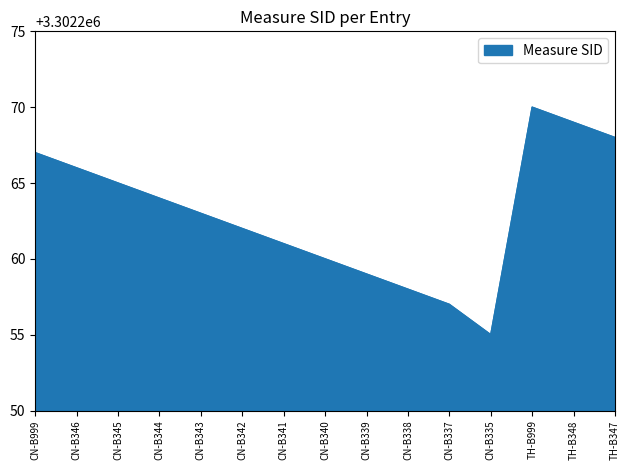

How many lines are shown in the chart?

1